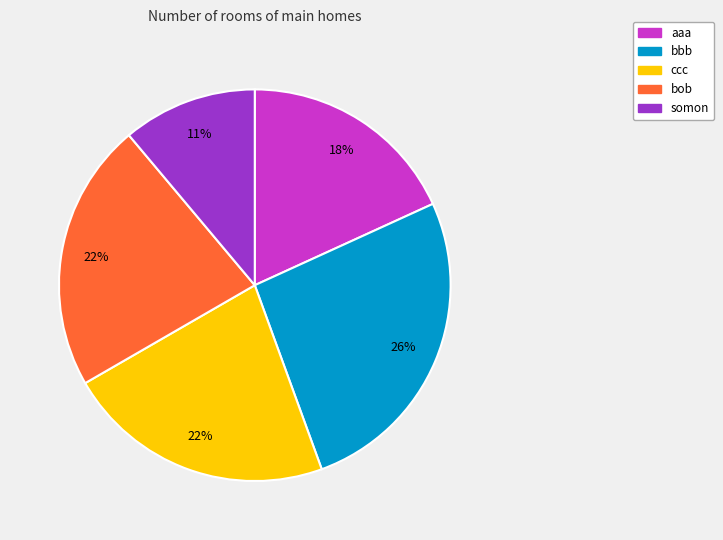

Which category has the biggest portion of the pie?

bbb